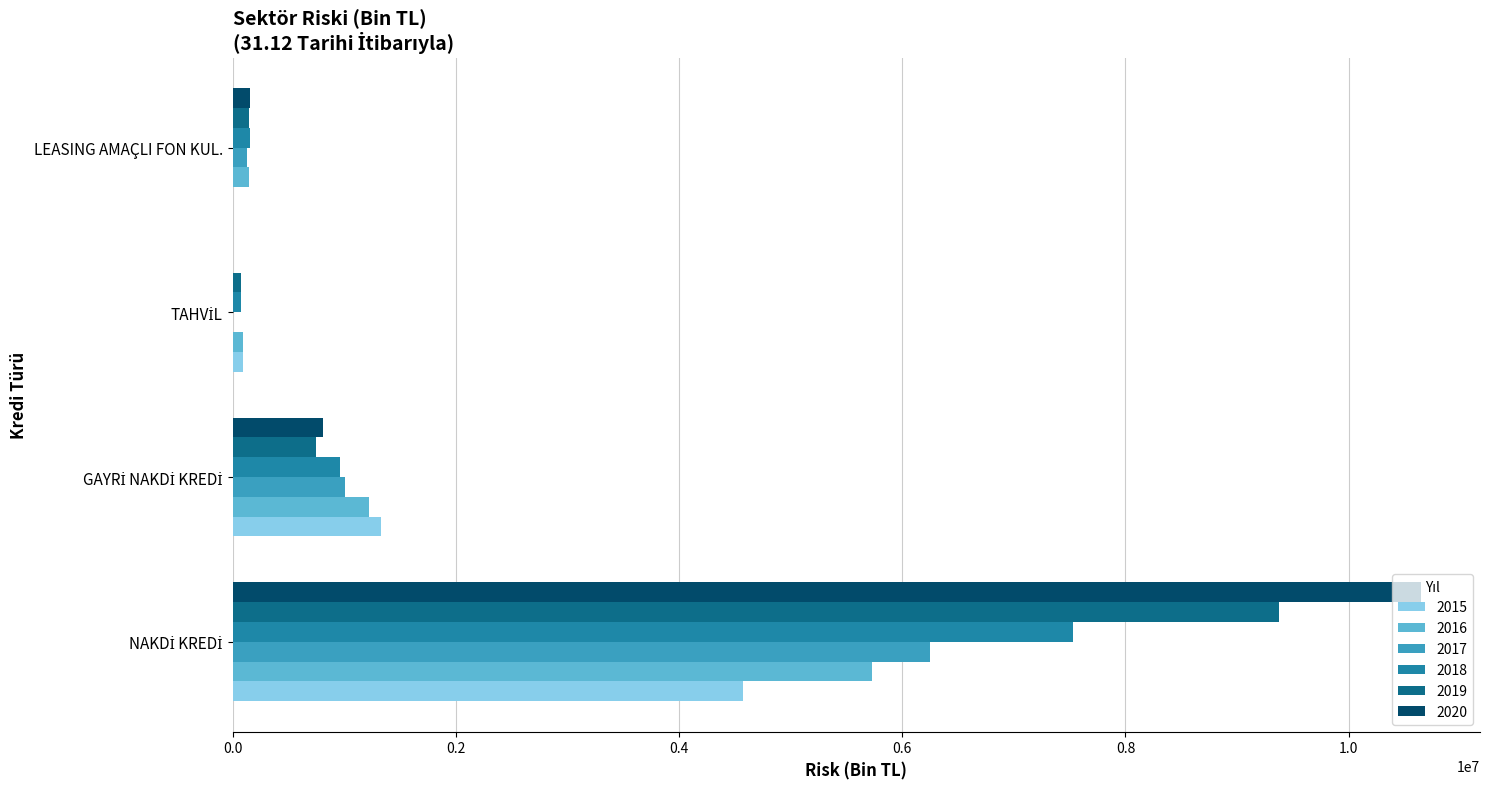

What are all the series names shown in the legend?

2015, 2016, 2017, 2018, 2019, 2020